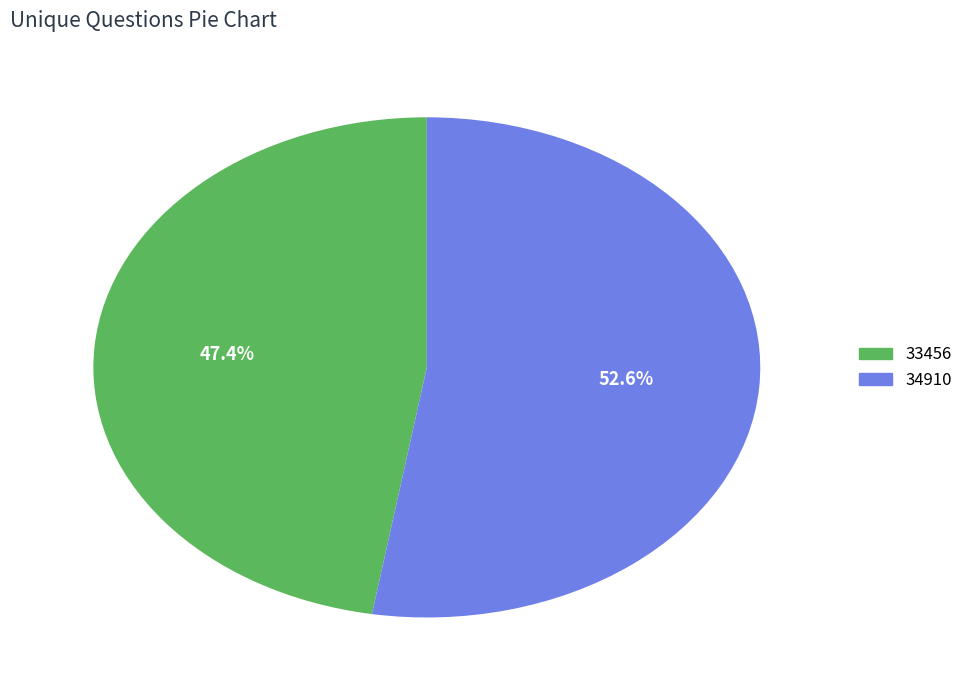

Rank the categories by value from highest to lowest.

34910, 33456